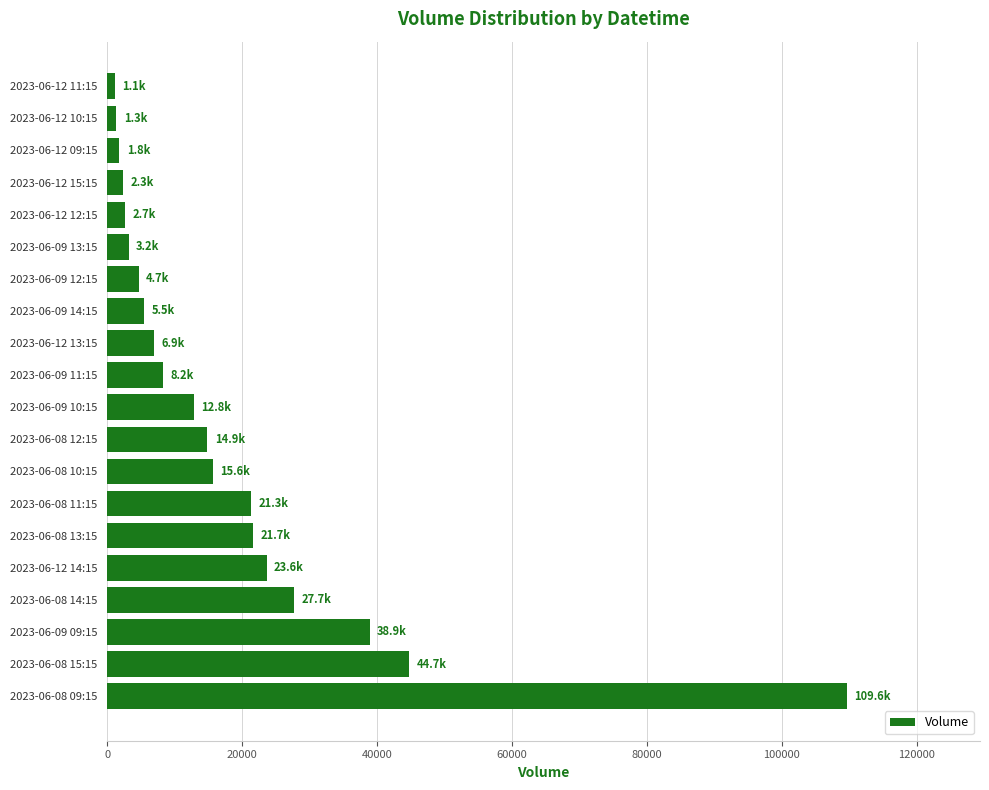

Is it true that the value at 2023-06-08 12:15 is 21507?

False